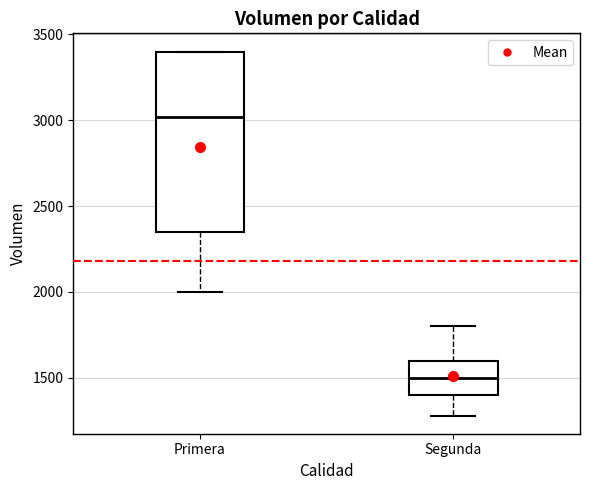

Reading left to right, transcribe this box plot: for each box, give where its median line is, the range the box spans, and where its two whiskers end, as read against the y-axis. The values are not printed on the chart, so give them approximately, as read against the axis.

Primera: median 3000, box 2350 to 3400, whiskers 2000 to 3400
Segunda: median 1500, box 1400 to 1600, whiskers 1300 to 1800